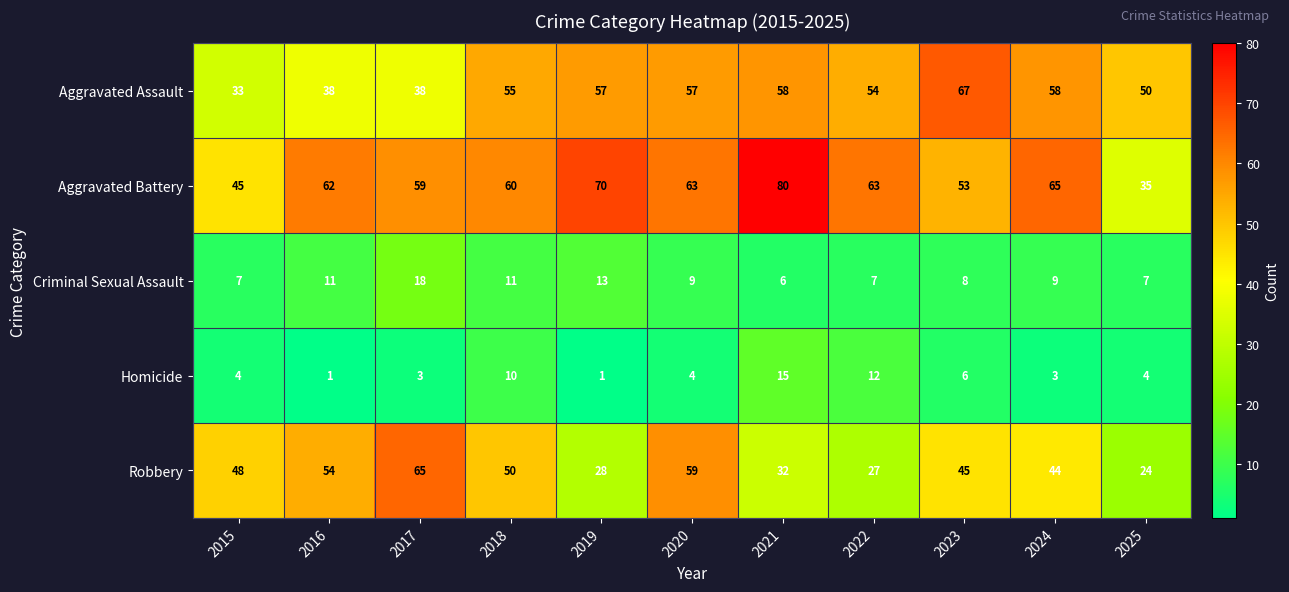

What is the smallest value displayed?

1